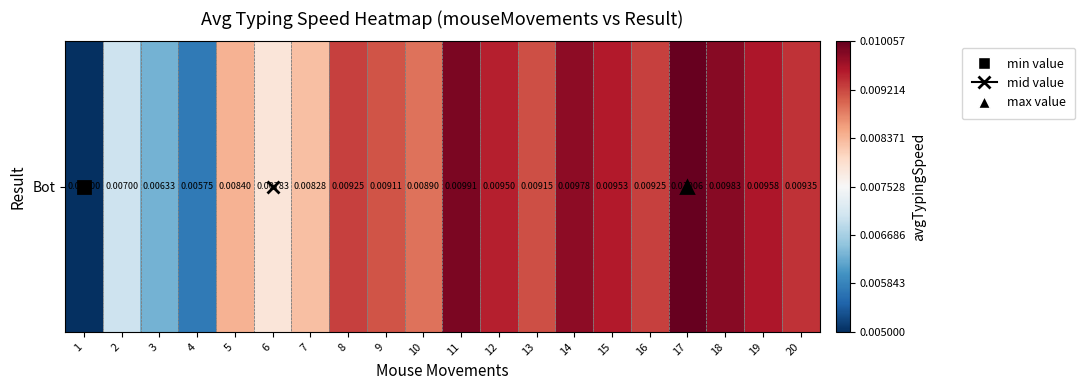

How many values are between 0 and 1?

20